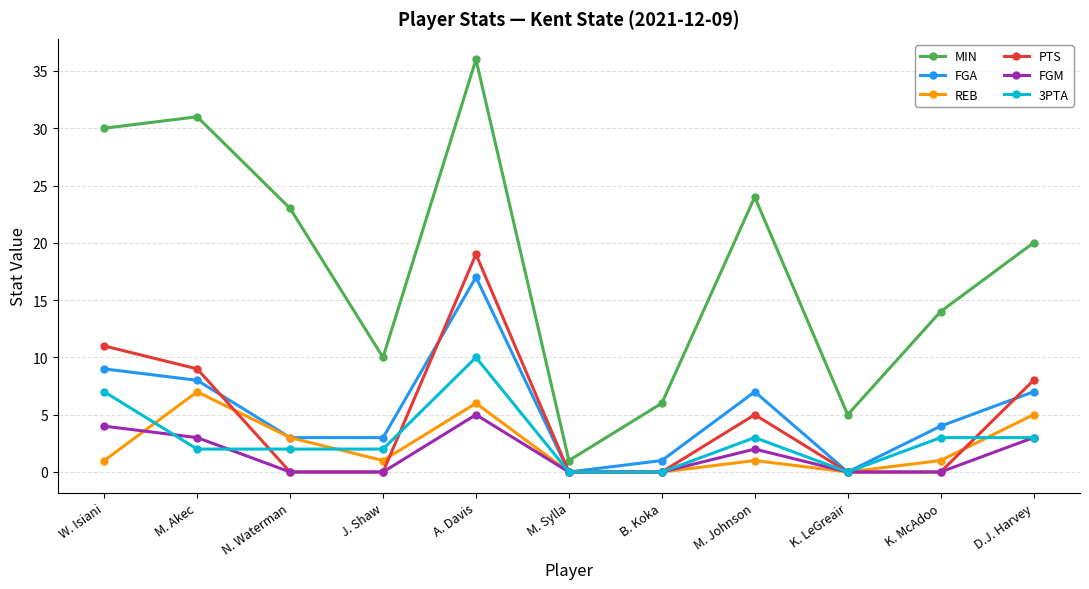

What is the label of the 6th point from the left?

M. Sylla